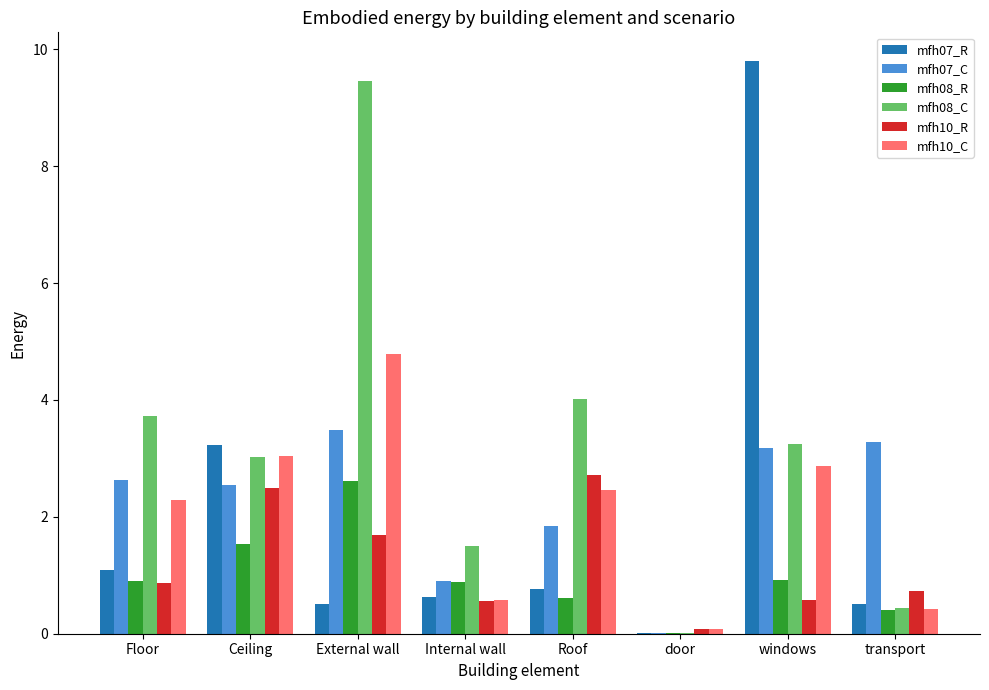

How many series are shown in this chart?

6